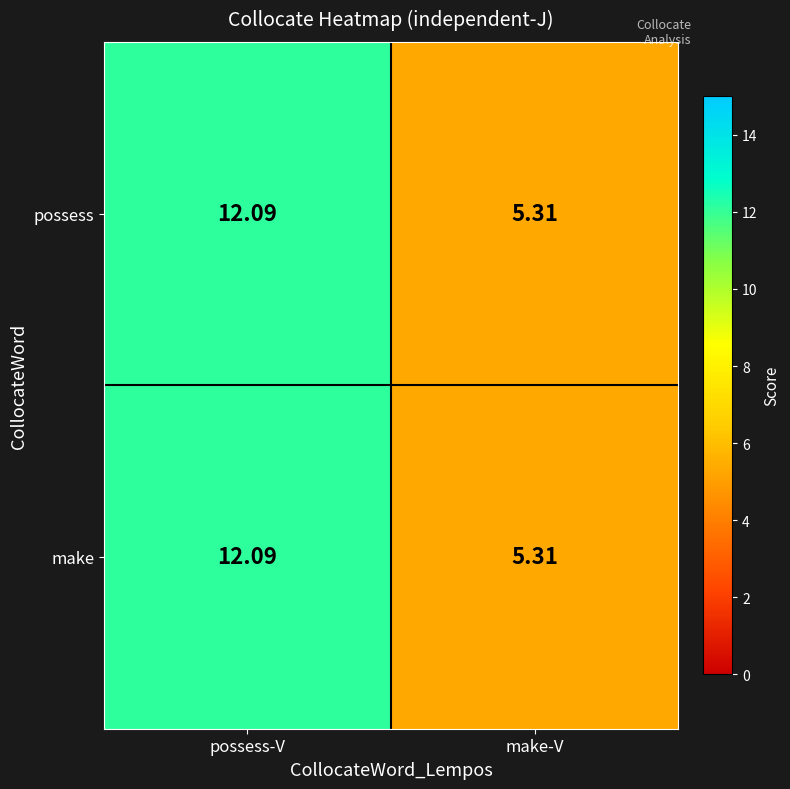

Rank the categories by make value from highest to lowest.

possess-V, make-V